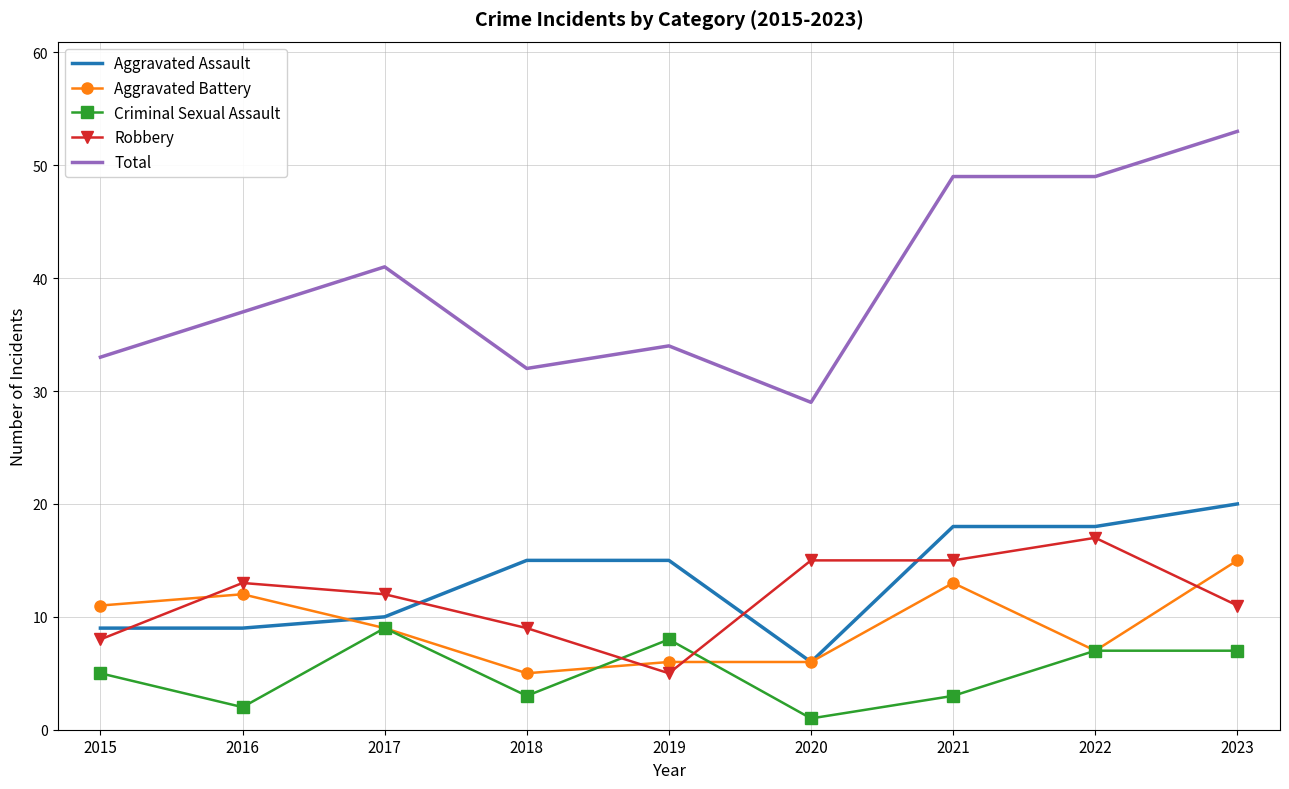

What is the sum of the Aggravated Battery values at 2016 and 2015?

23